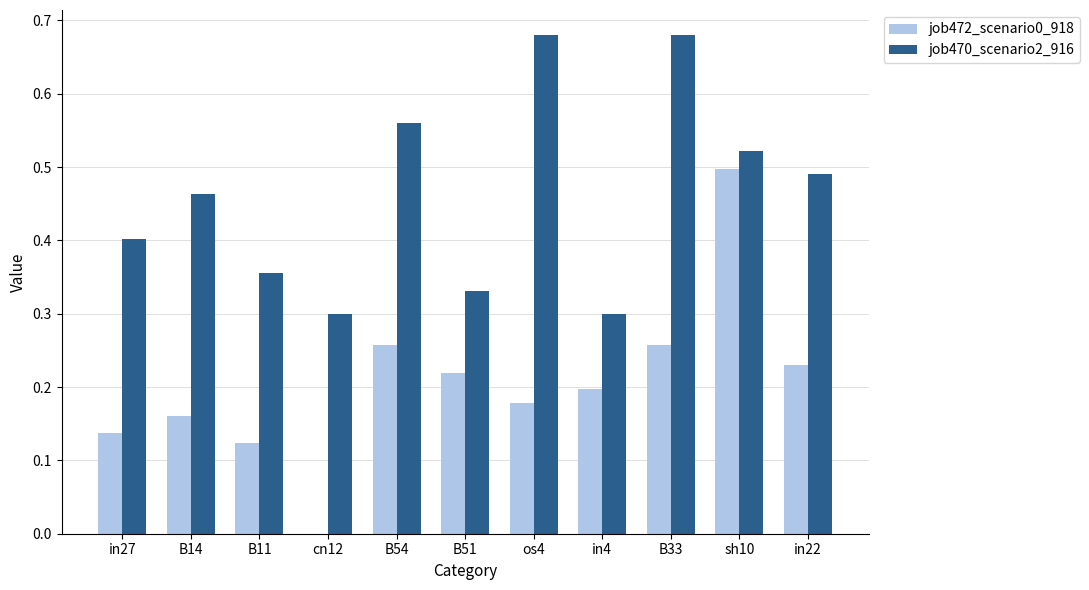

The value of job470_scenario2_916 at sh10 is 0.5. True or false?

True